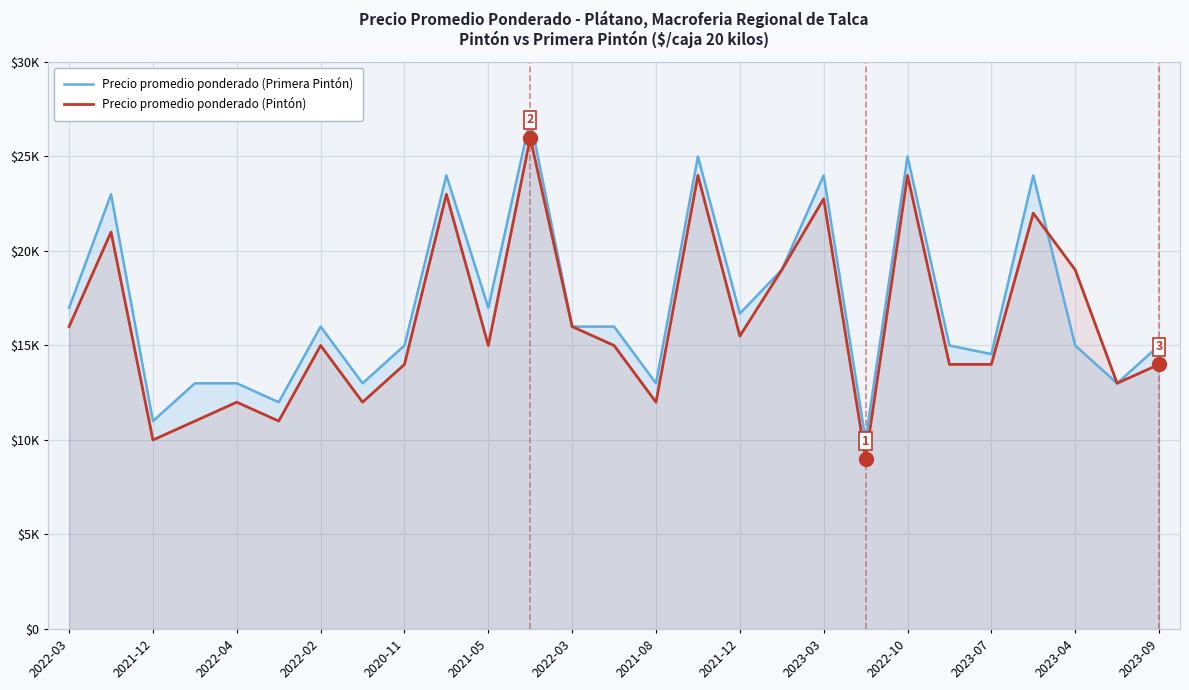

What is the sum of the Precio promedio ponderado (Pintón) values at 26 and 21?

28000